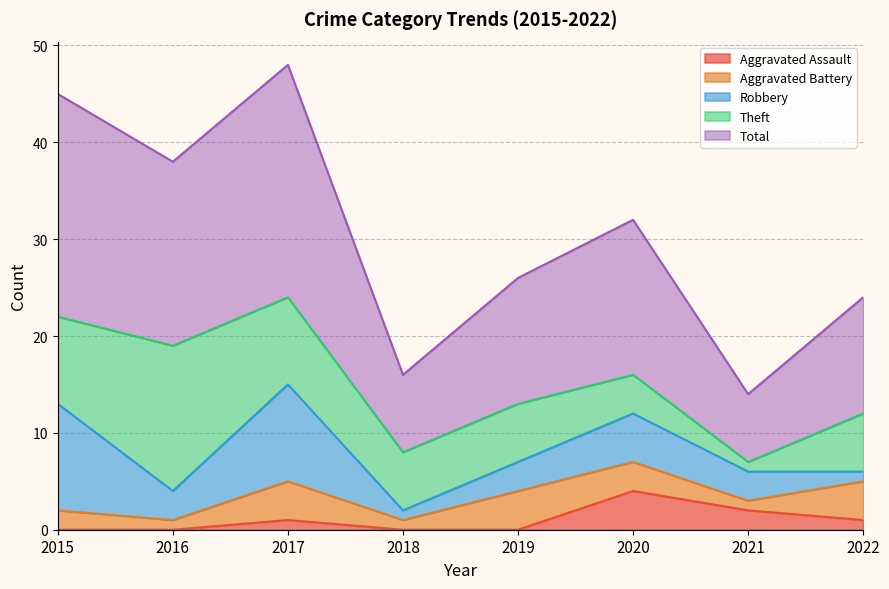

What is the value of the Total point at the 1st from the left?

23